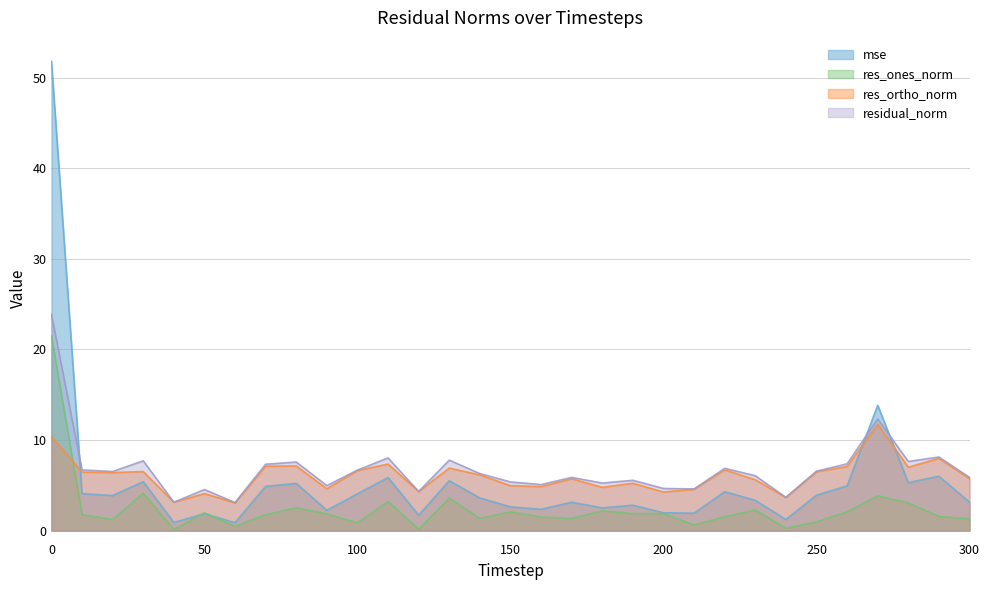

How many categories are shown in the chart?

31